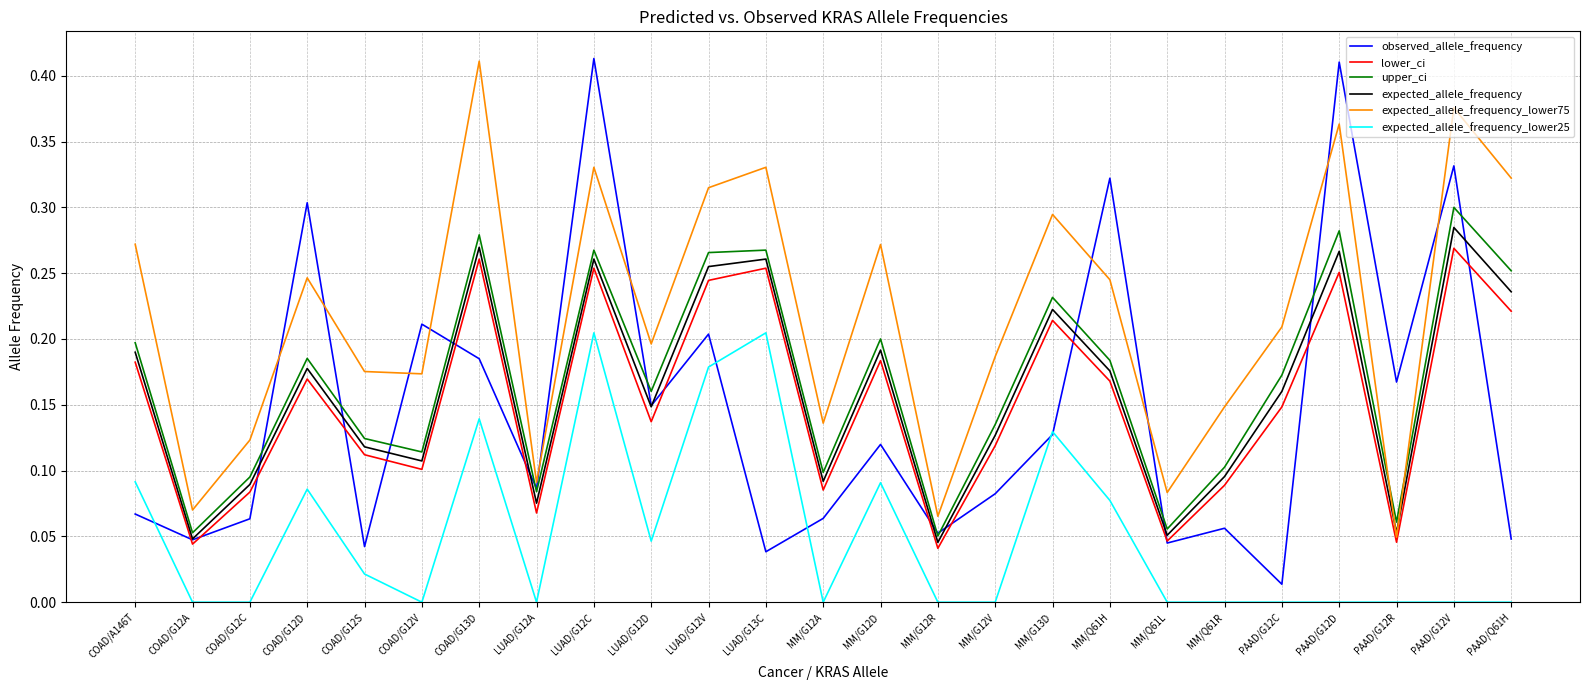

What position from the left is MM/G13D?

17